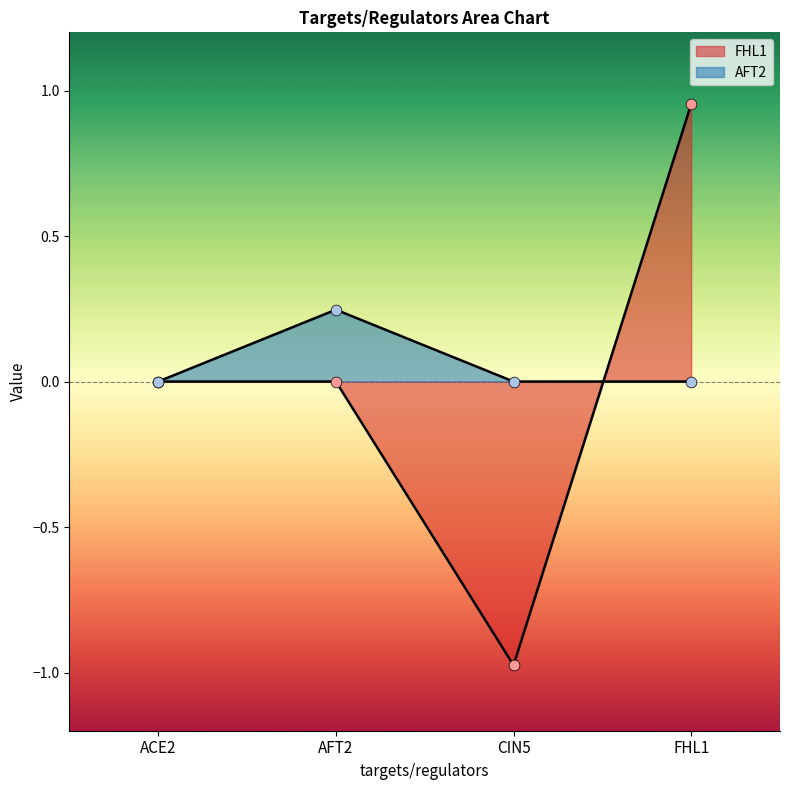

Which series reaches the maximum Y coordinate?

FHL1